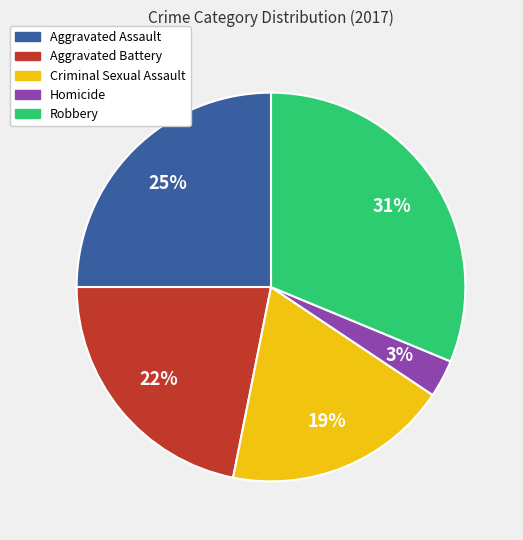

To the nearest percent, what is the average slice percentage?

20%